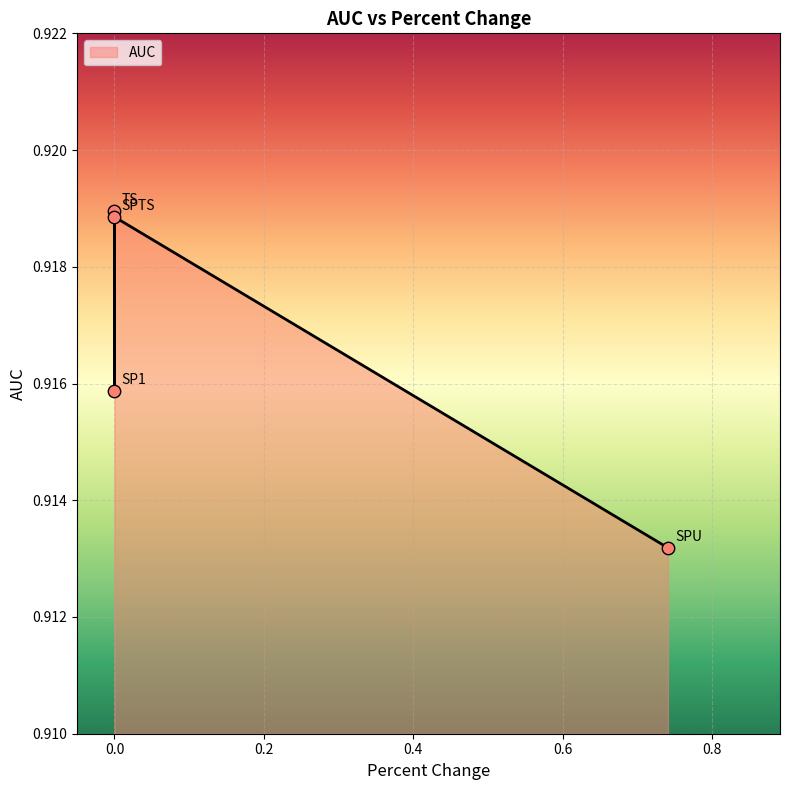

Which has a higher value, SPTS or SP1?

SPTS